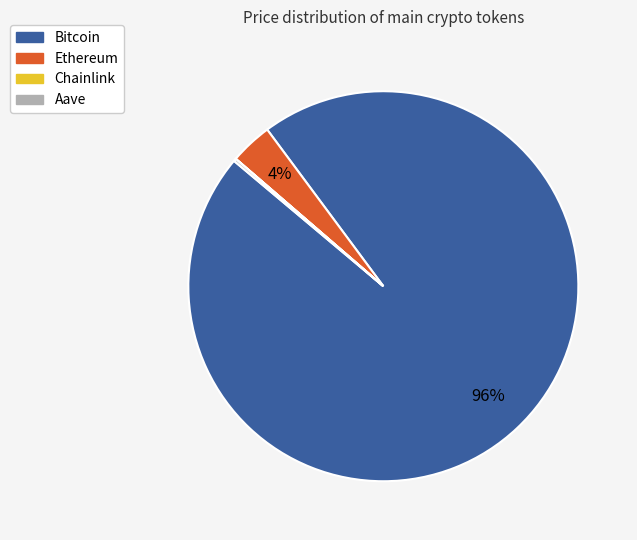

The Bitcoin slice represents 96% of the pie. True or false?

True